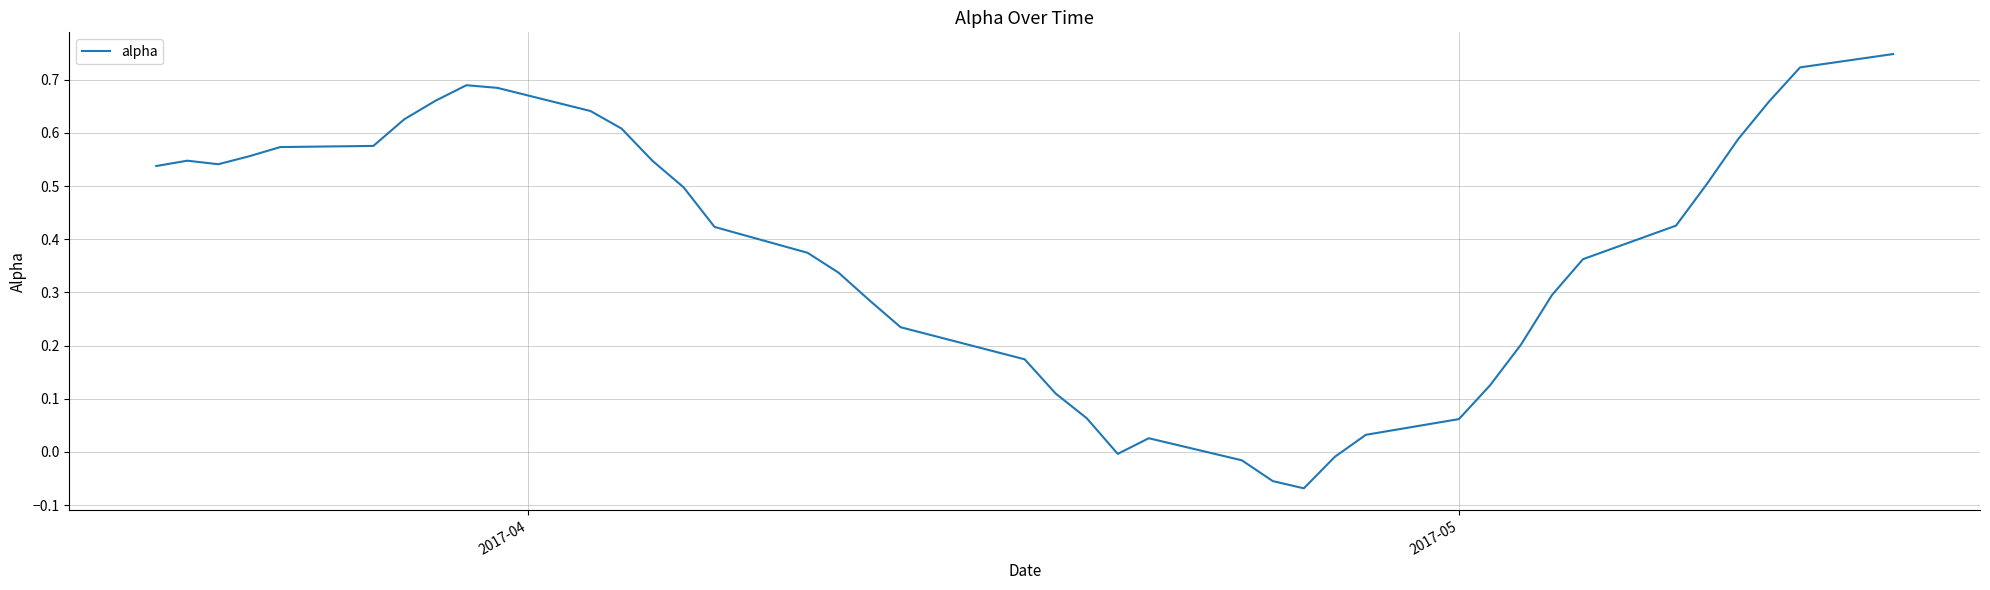

What is the difference between the maximum and minimum values?

0.8